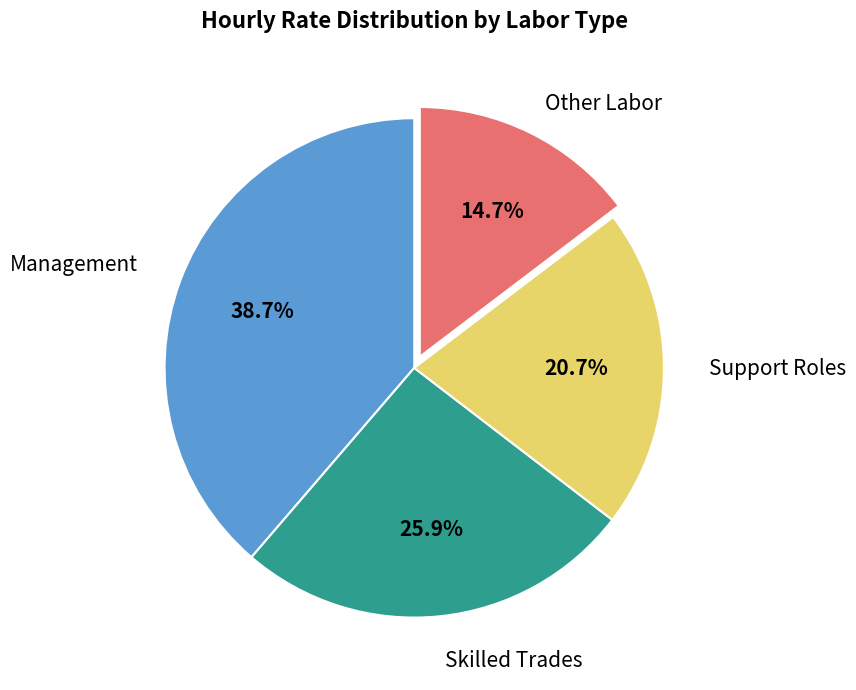

Which category has the biggest portion of the pie?

Management